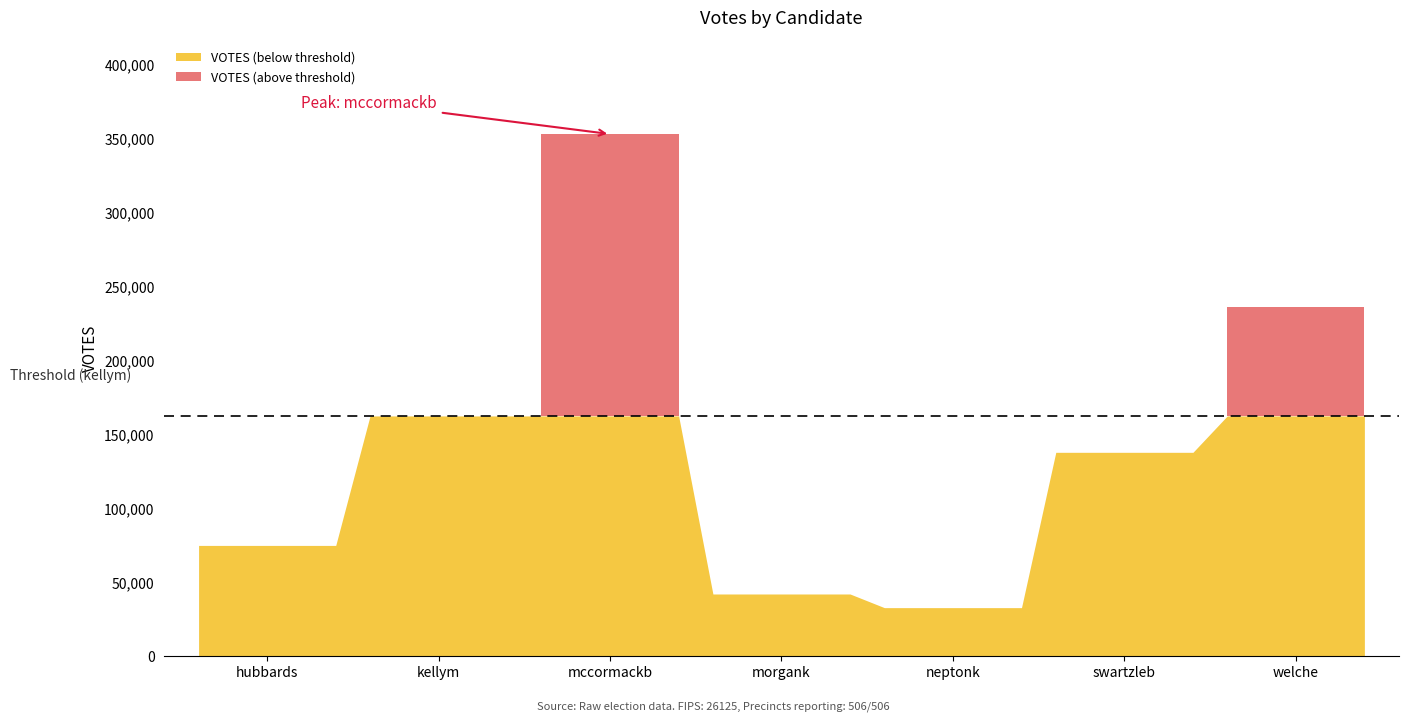

How many categories are shown in the chart?

7